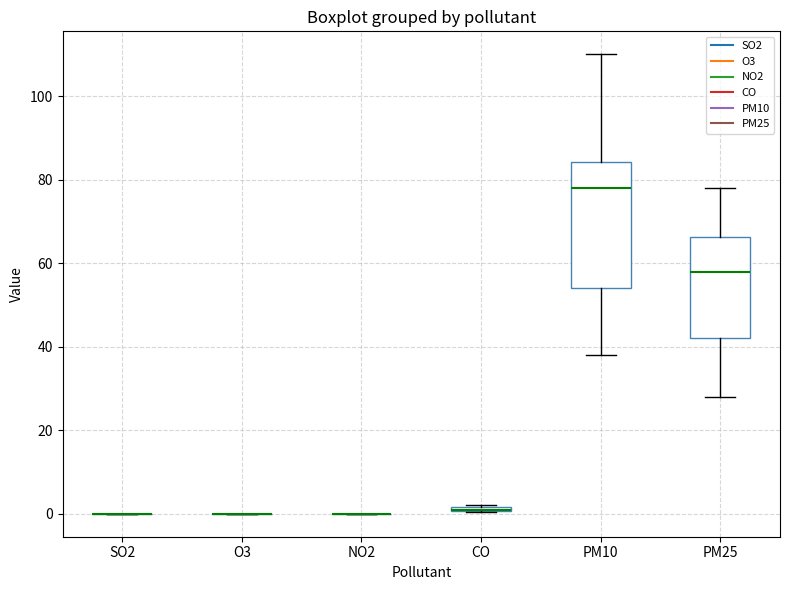

Comparing the boxes themselves (not the whiskers), which one is the tallest?

PM10